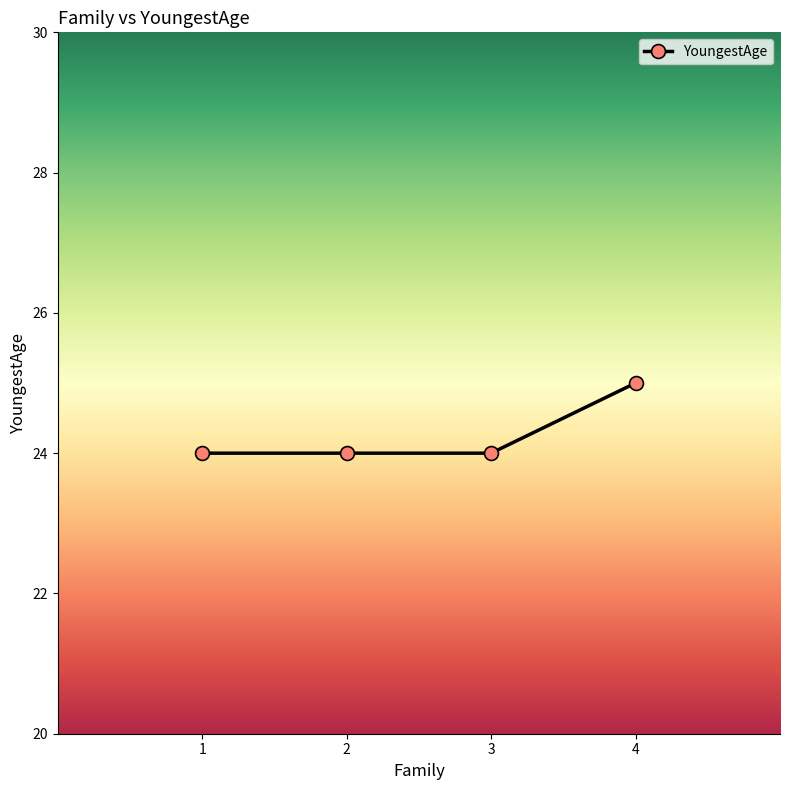

What is the maximum value shown in the chart?

25